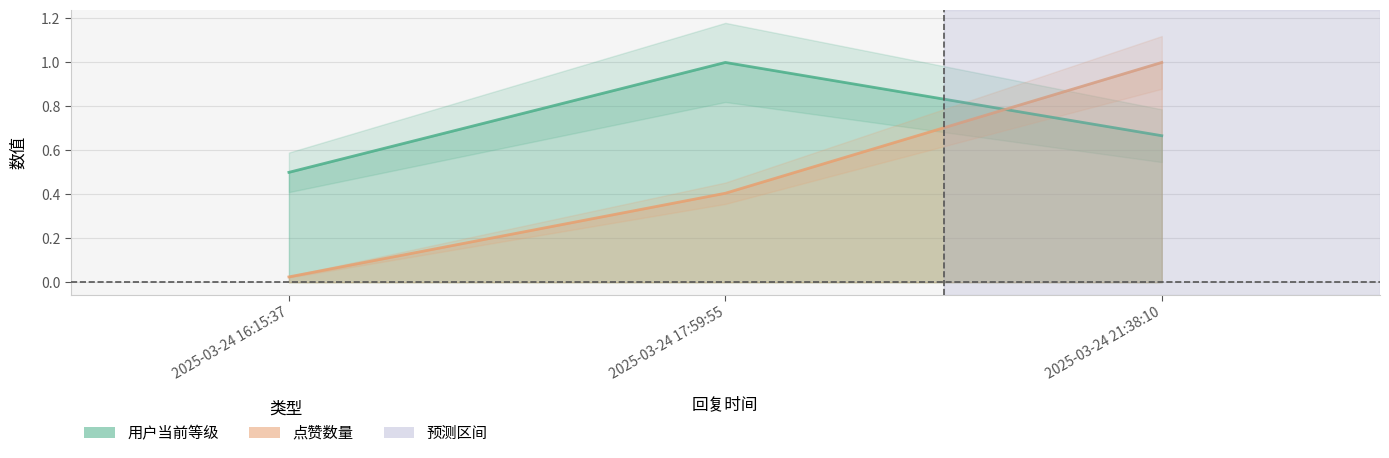

Does the chart display data point markers on the line(s)?

No